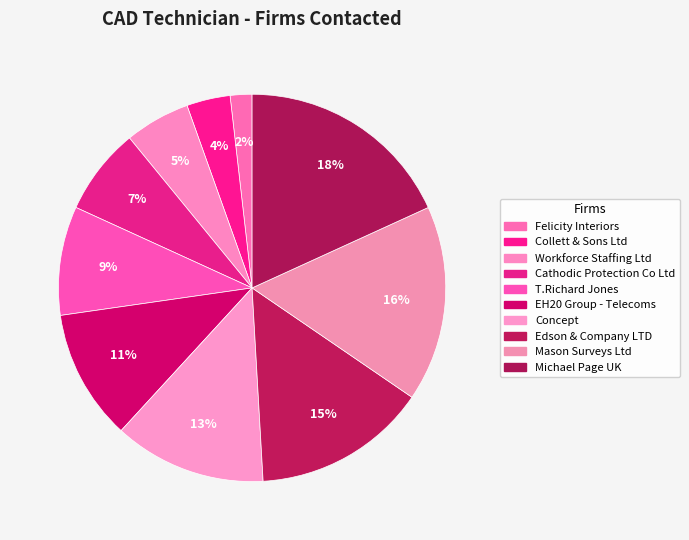

How many slices are in this pie chart?

10